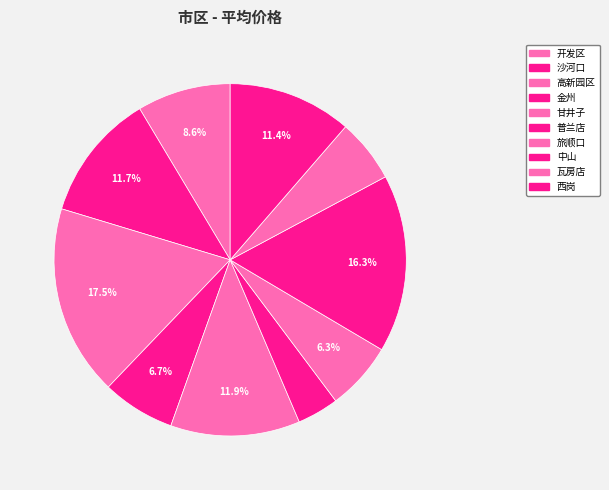

Which slice is the largest?

高新园区